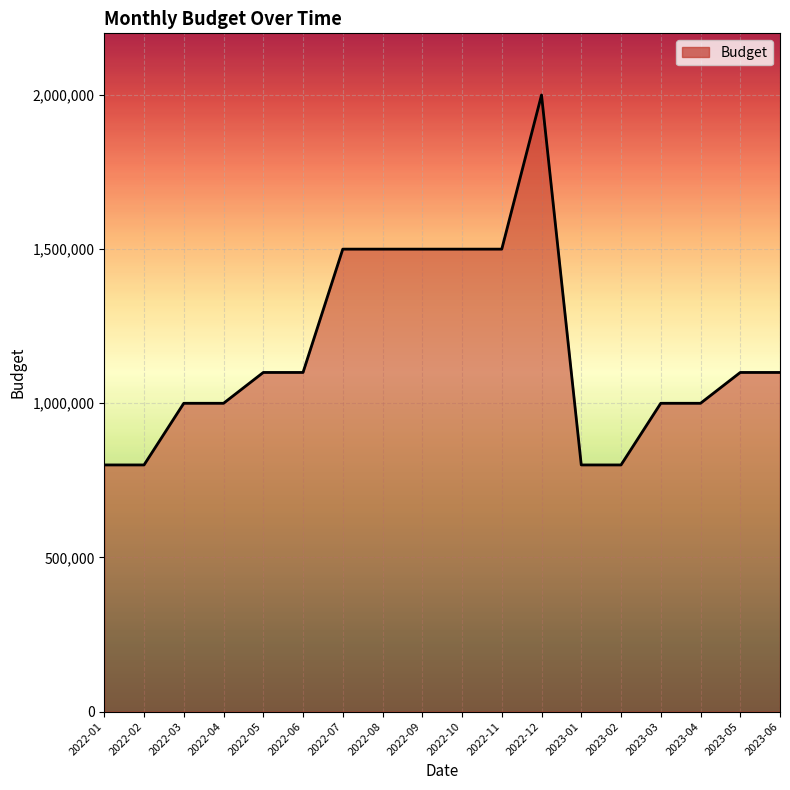

What is the maximum value shown in the chart?

2000000